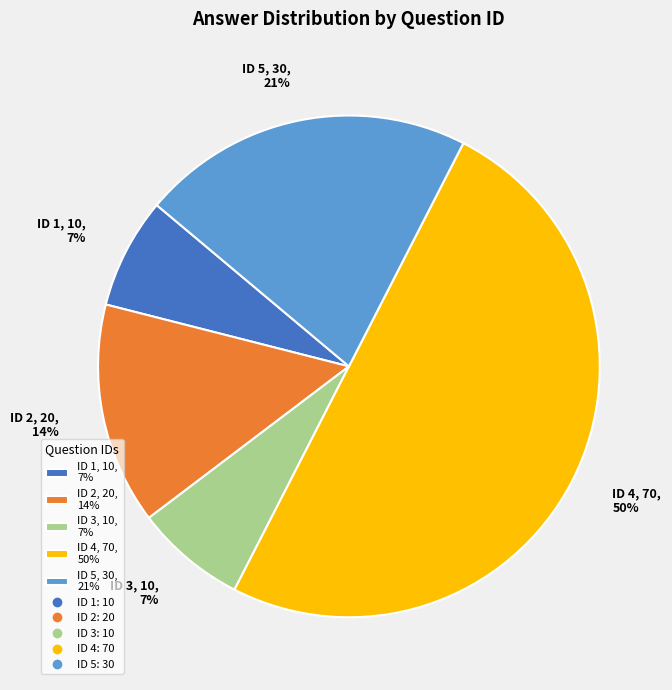

To the nearest percent, what is the average slice percentage?

20%